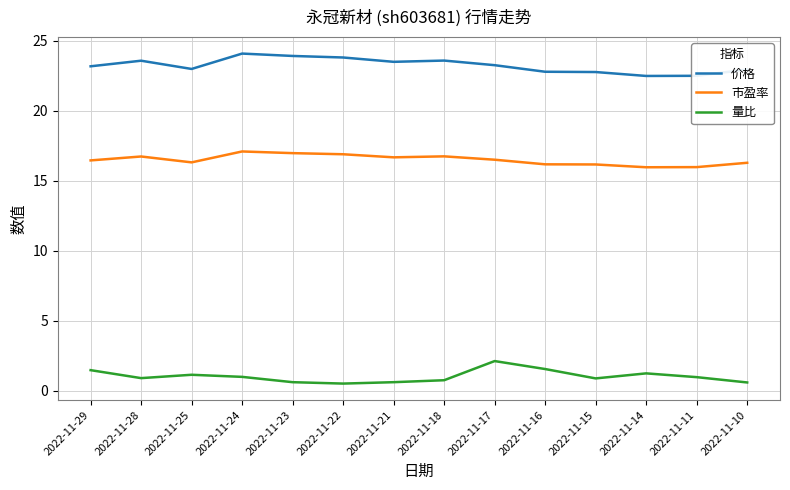

The 价格 series shows 33.7 at 2022-11-17. True or false?

False